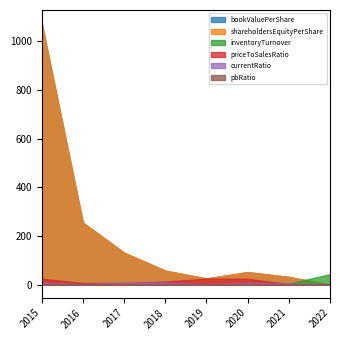

Which category has the lowest value in the currentRatio series?

2022